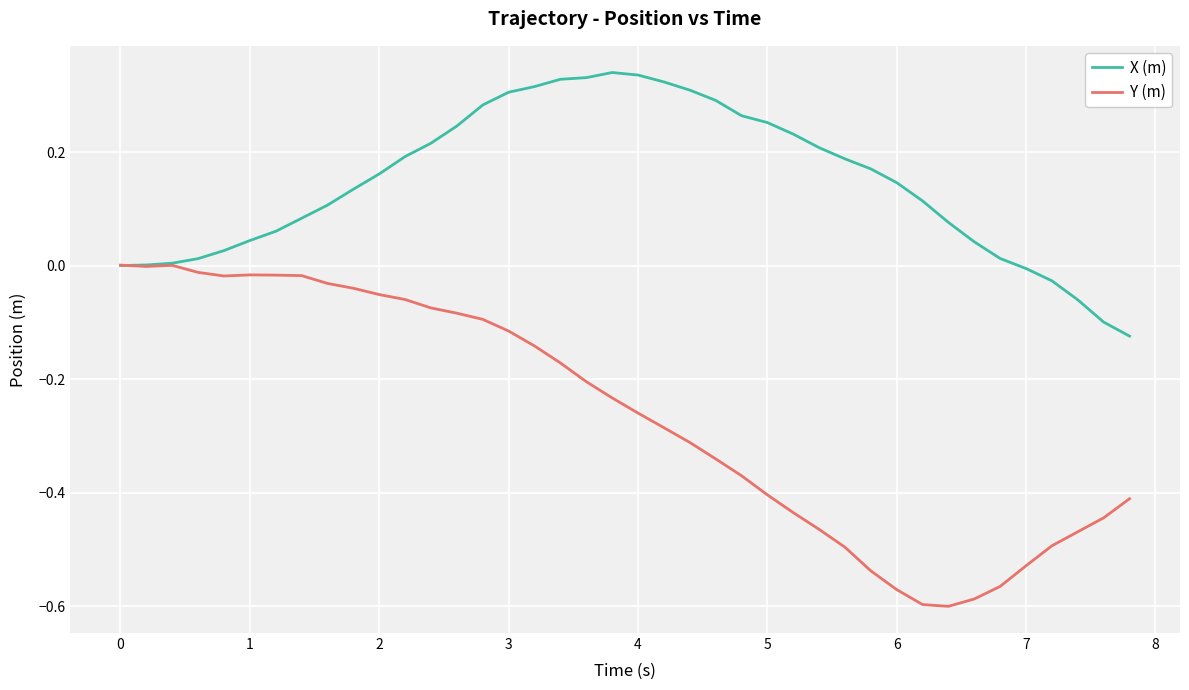

Which series has the largest total across all categories?

X (m)